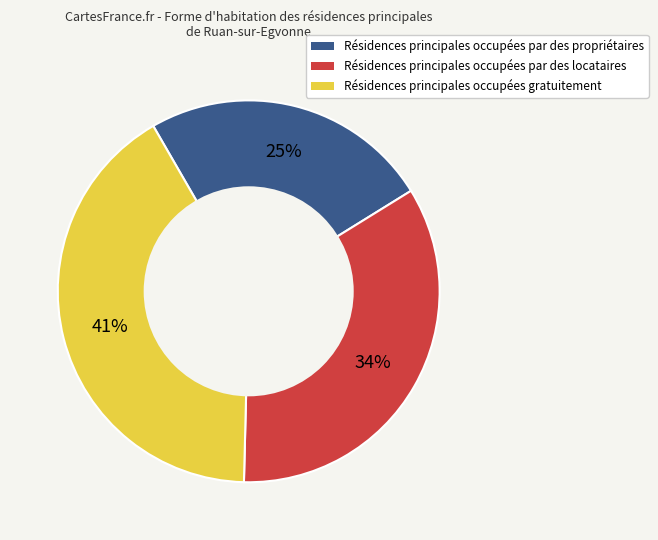

Does any single category account for the majority?

No